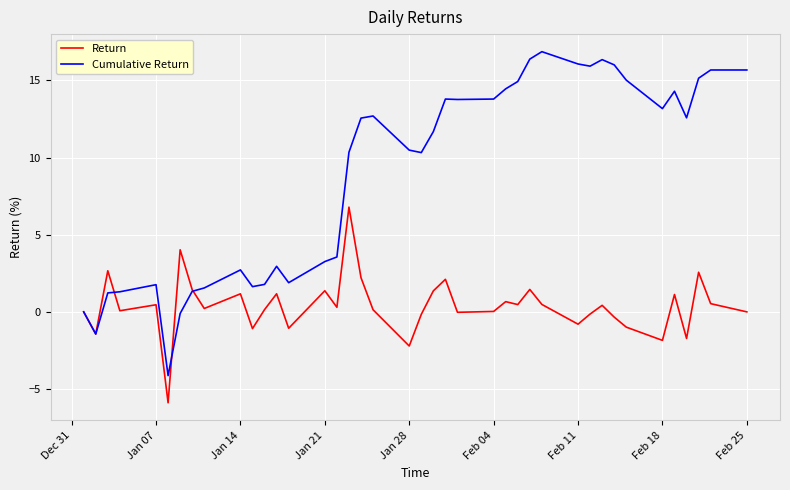

What is the smallest value displayed?

-5.9